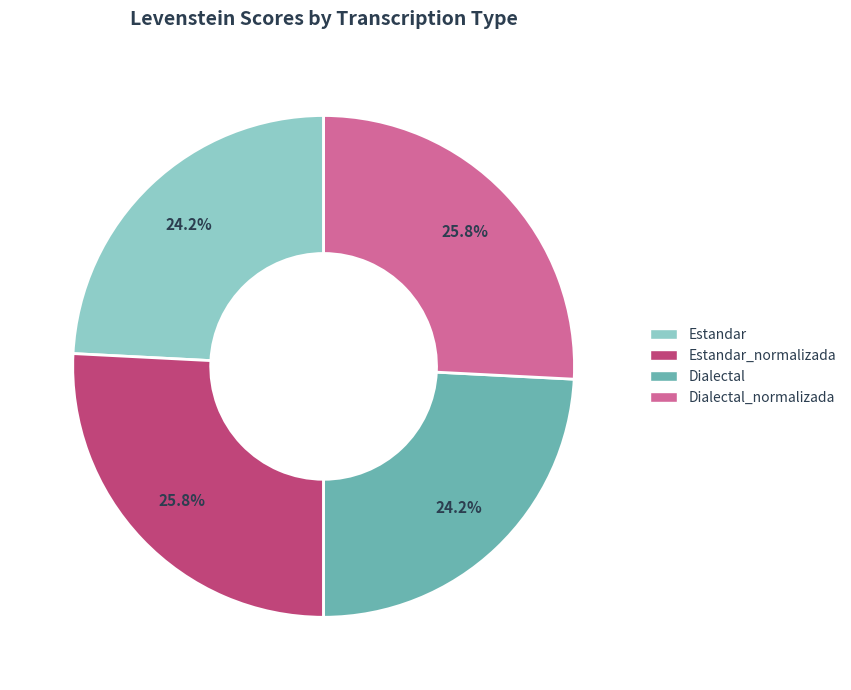

Does any single category account for the majority?

No